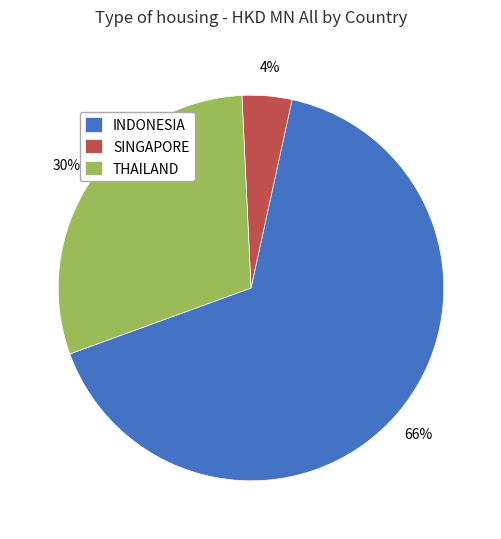

What is the ratio of the value at THAILAND to the value at INDONESIA?

0.5